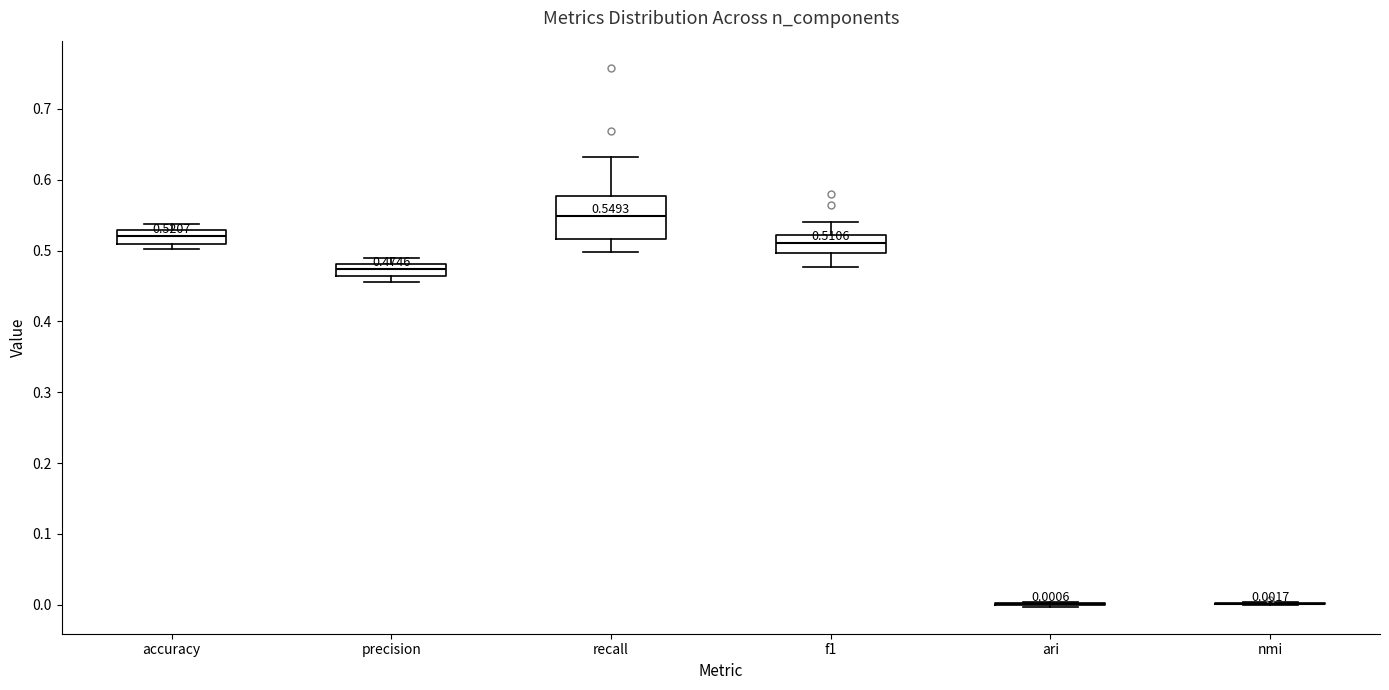

Which box is the tallest, from its lower edge to its upper edge?

recall